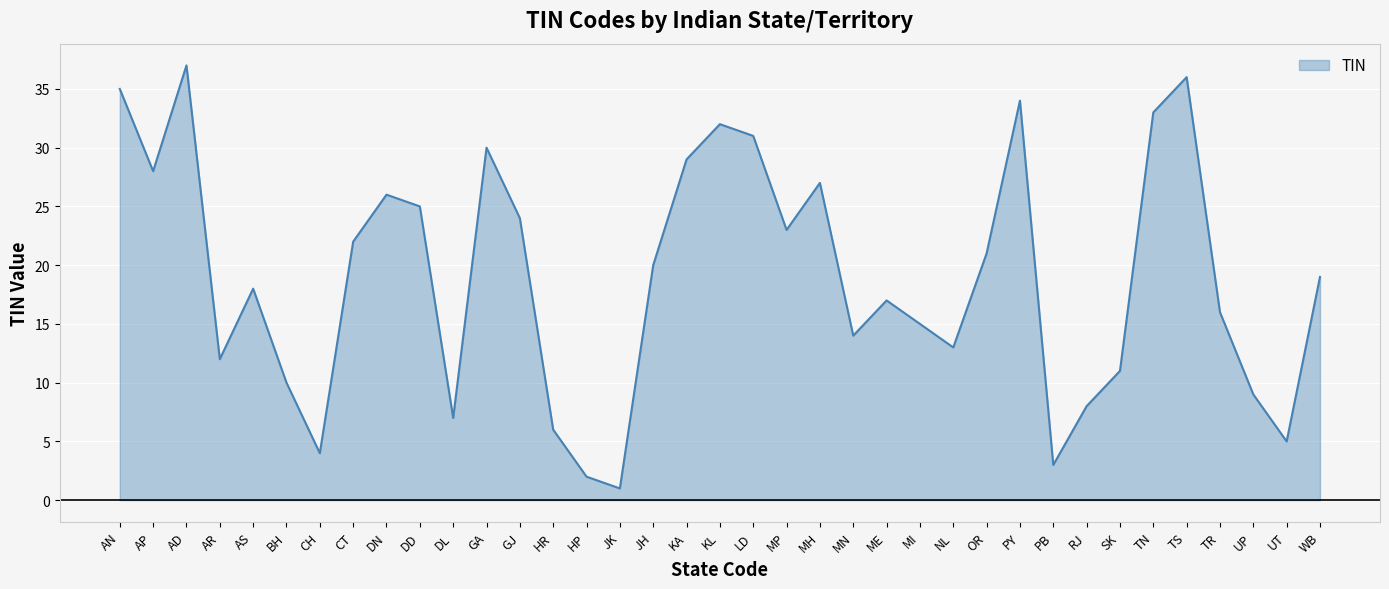

How many lines are shown in the chart?

1